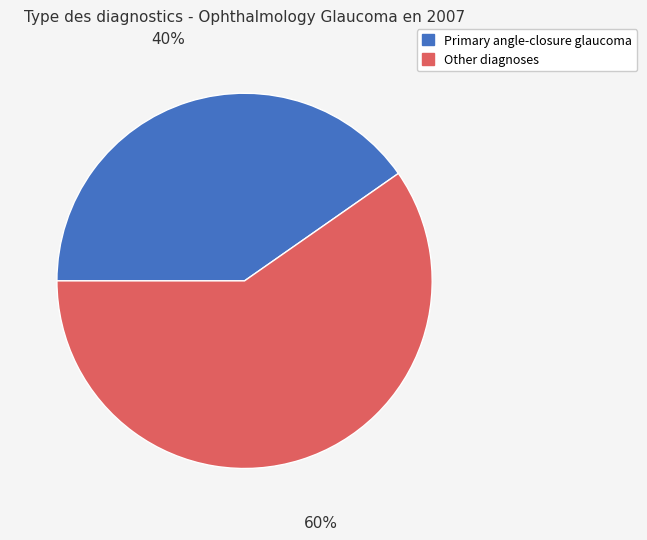

To the nearest percent, what is the average slice percentage?

50%